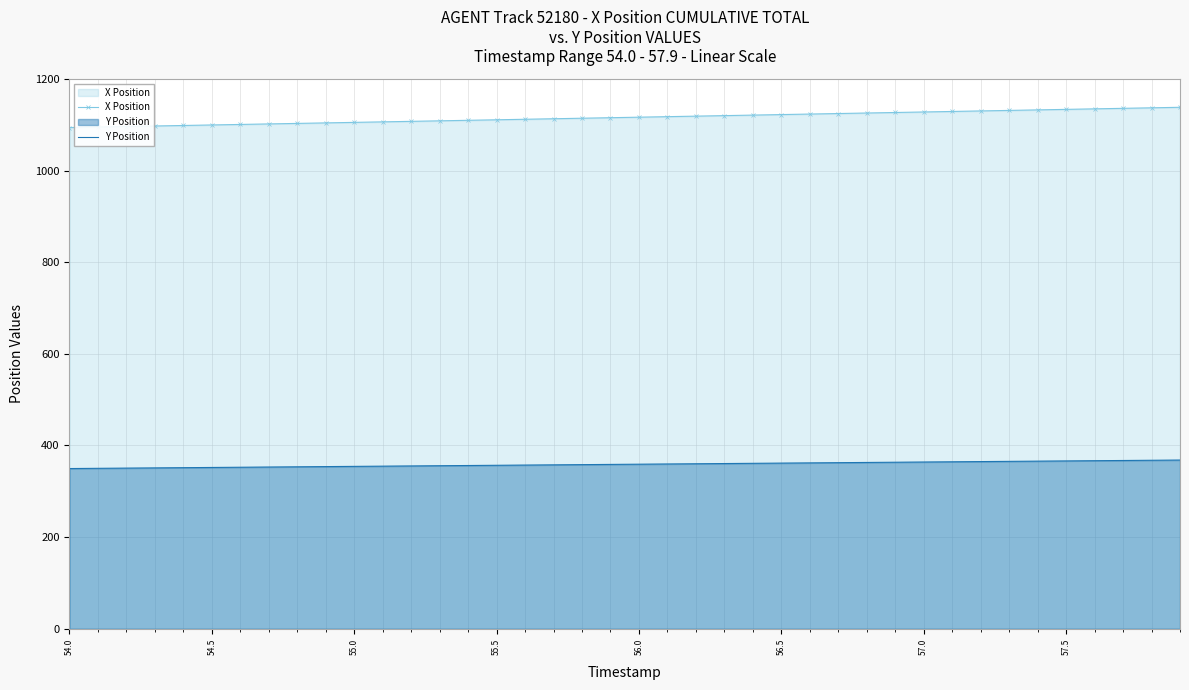

Which series has the largest total across all categories?

X Position